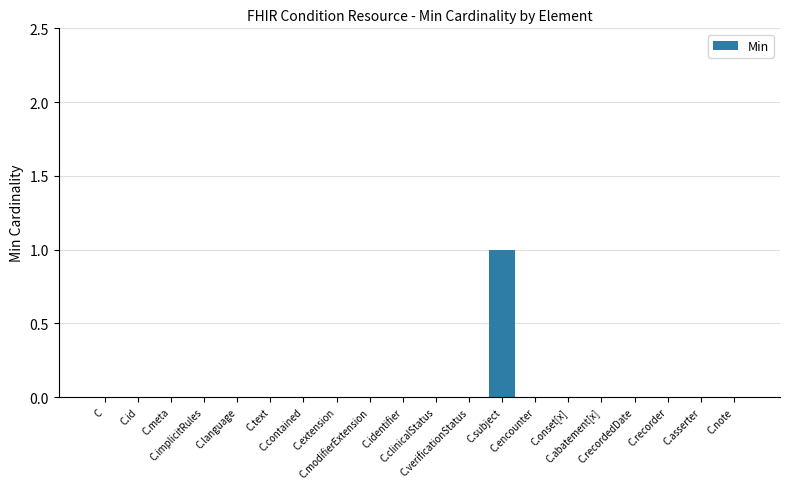

Reading right to left, extract all data points from this chart.

0	0	0	0	0	0	0	1	0	0	0	0	0	0	0	0	0	0	0	0